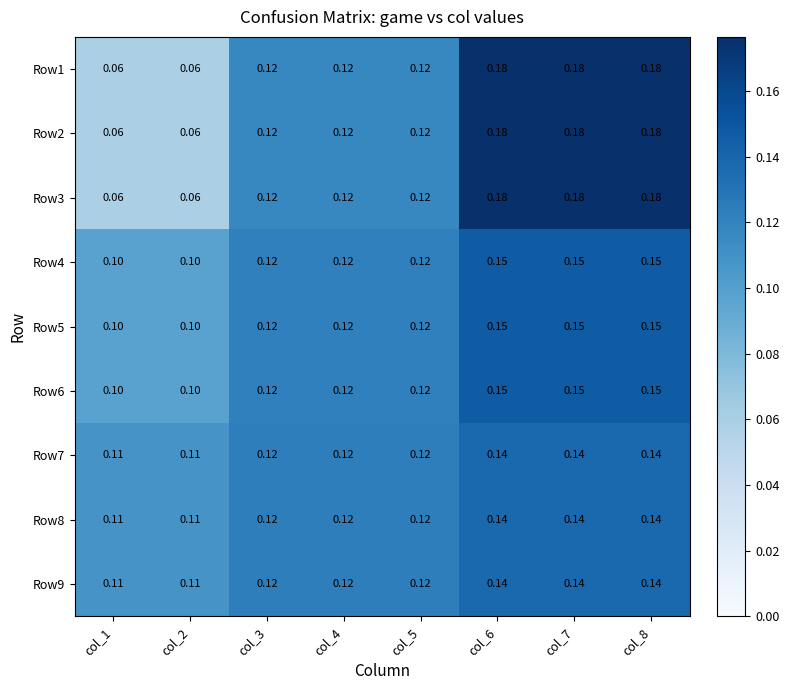

Is the value of Row5 at col_8 greater than the value of Row3 at col_1?

Yes